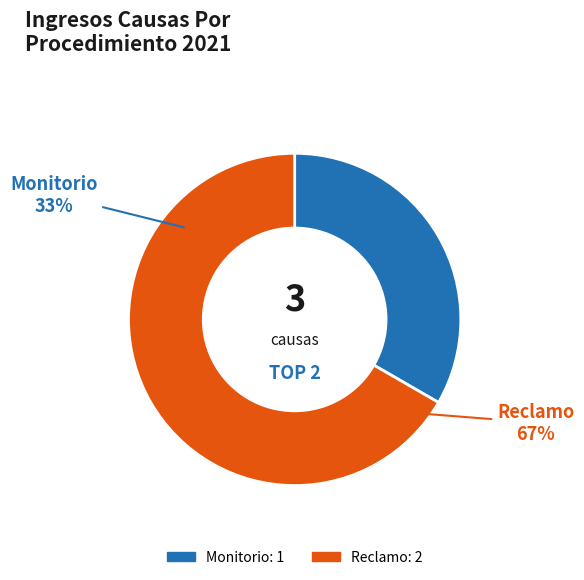

What percentage do Reclamo and Monitorio together represent?

100.0%